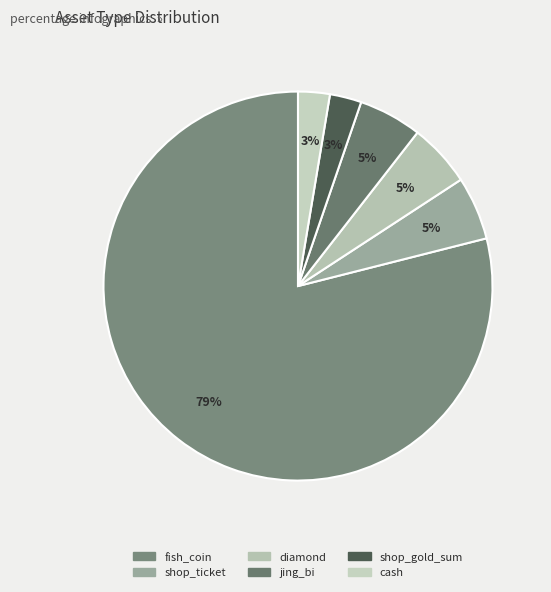

Count the number of slices in the pie.

6